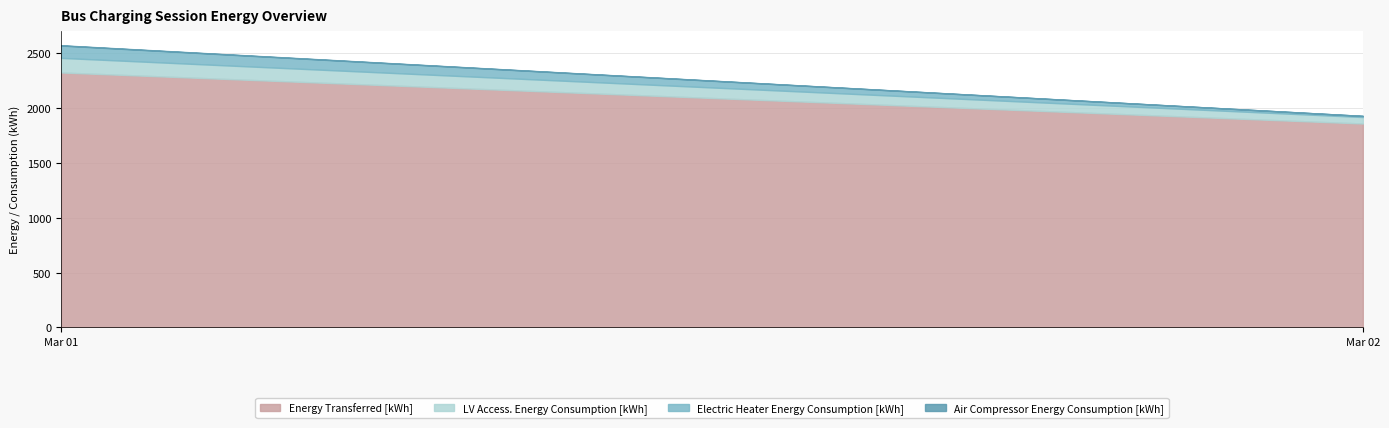

The value of Air Compressor Energy Consumption [kWh] at 36 is 0.1. True or false?

False